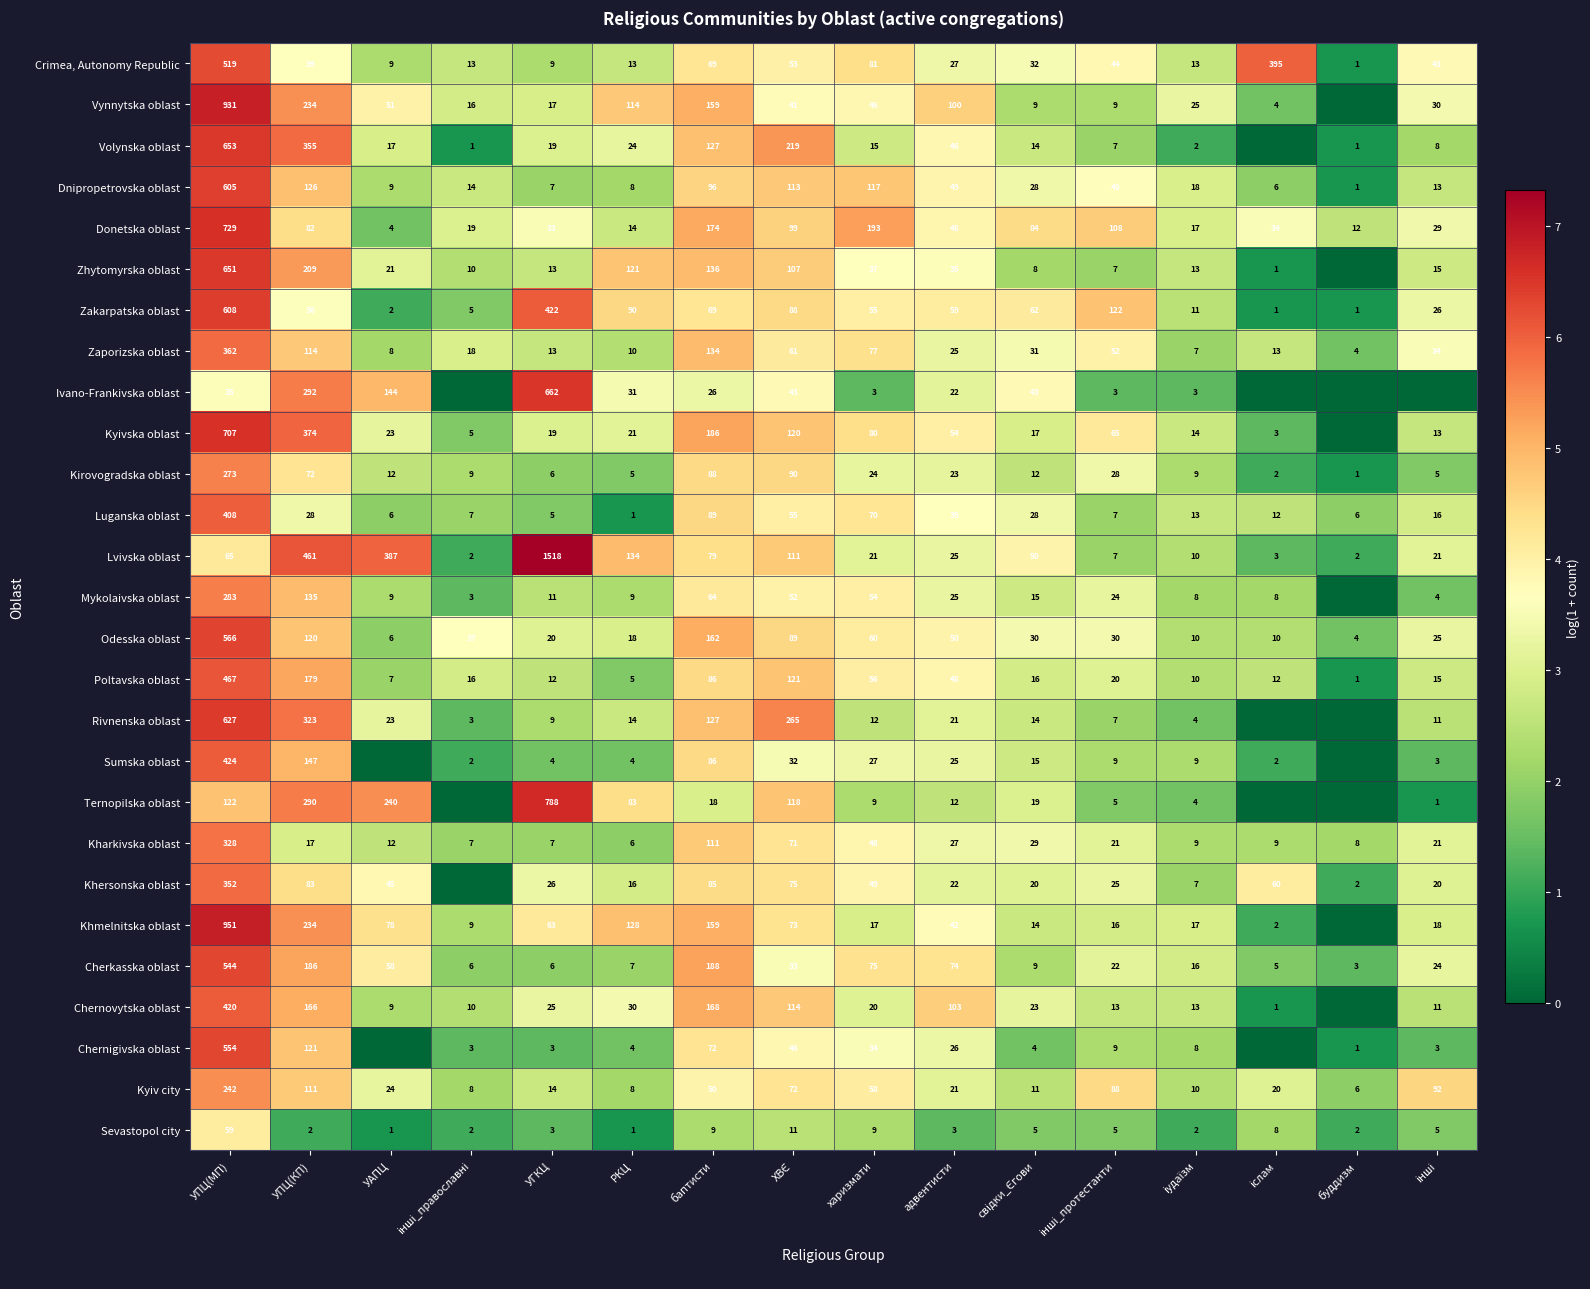

Is it true that Kirovogradska oblast equals 1.3 at баптисти?

False